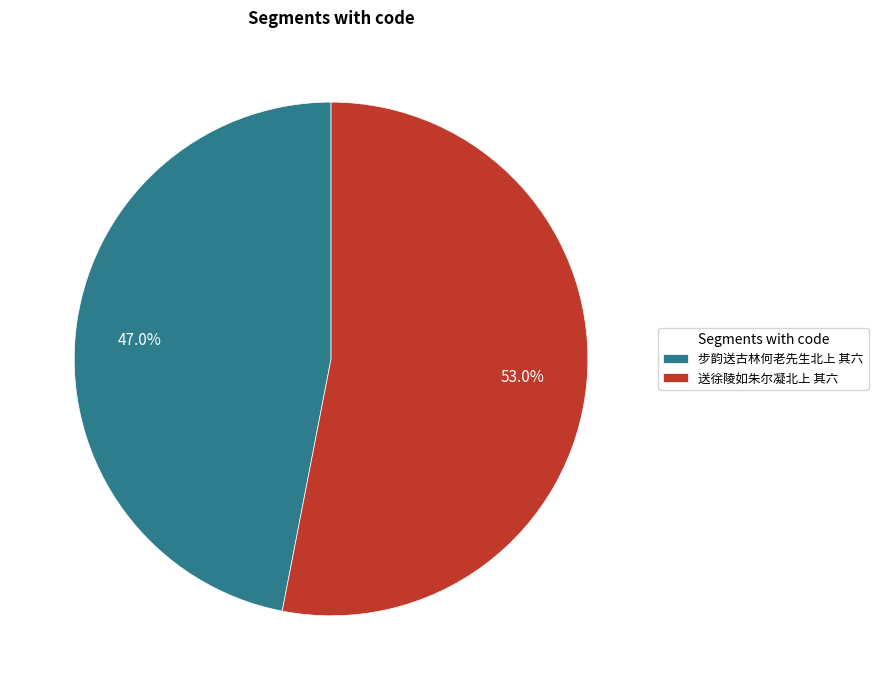

Combined, what portion of the pie is 步韵送古林何老先生北上 其六 and 送徐陵如朱尔凝北上 其六?

100.0%